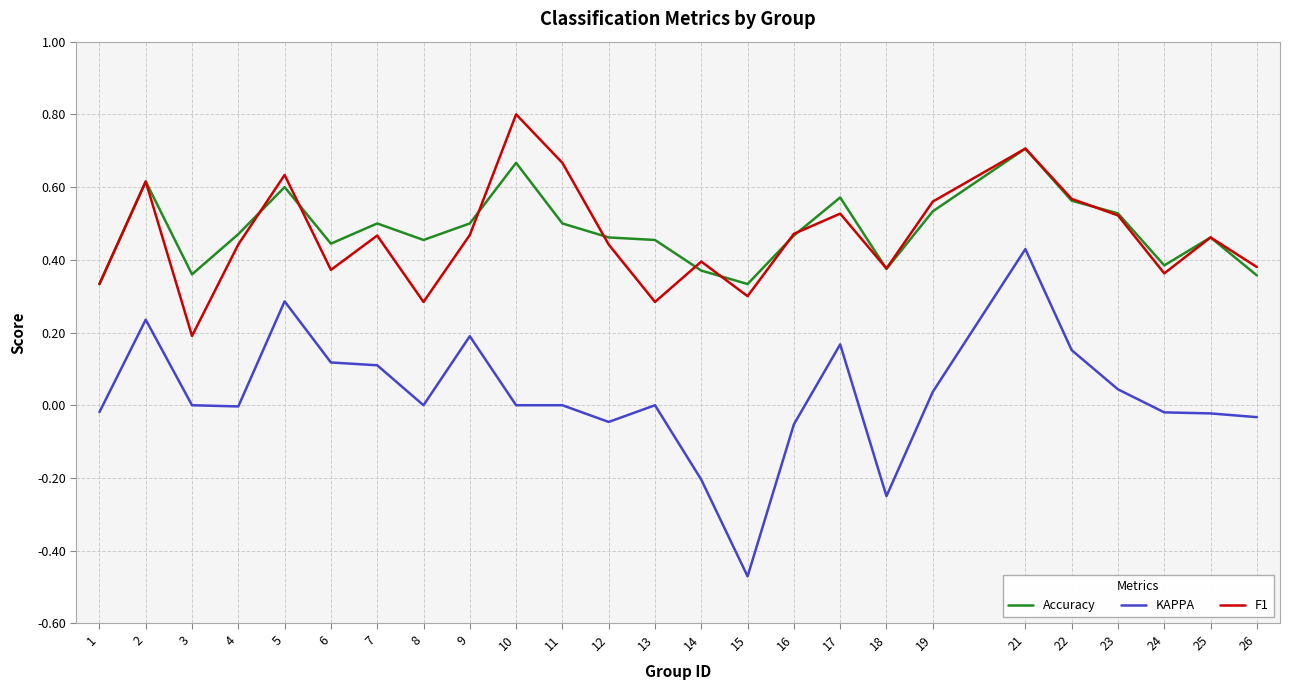

True or false: Accuracy and F1 intersect in this chart.

True